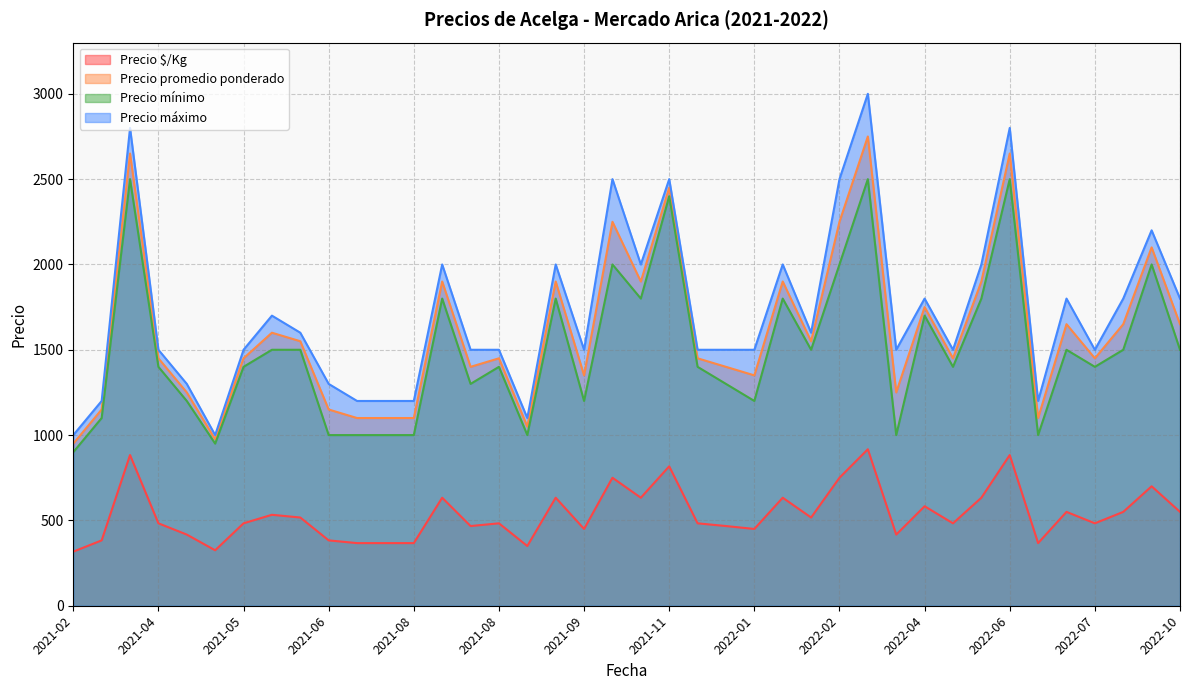

How many data points in Precio $/Kg are above 483?

19